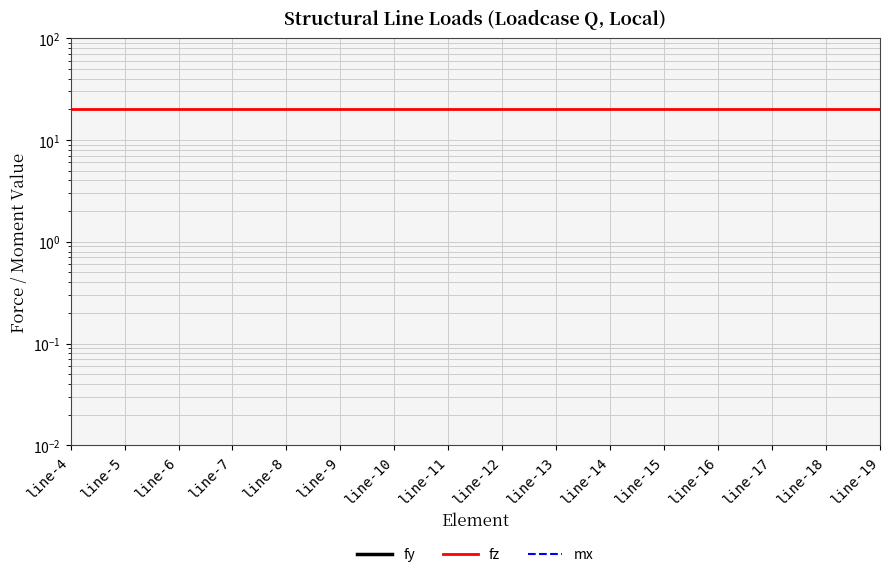

How many categories are shown in the chart?

16